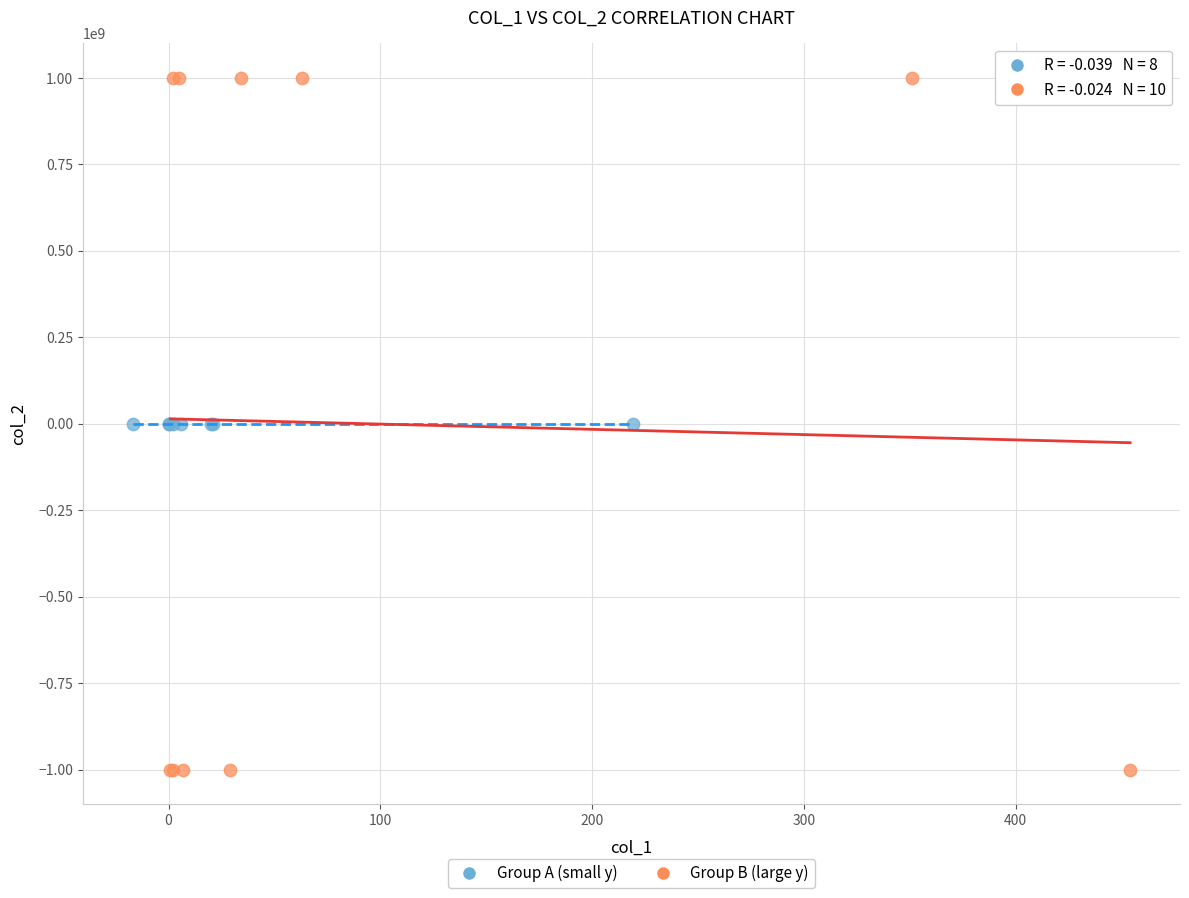

Which series contains the lowest Y value?

Group B (large y)